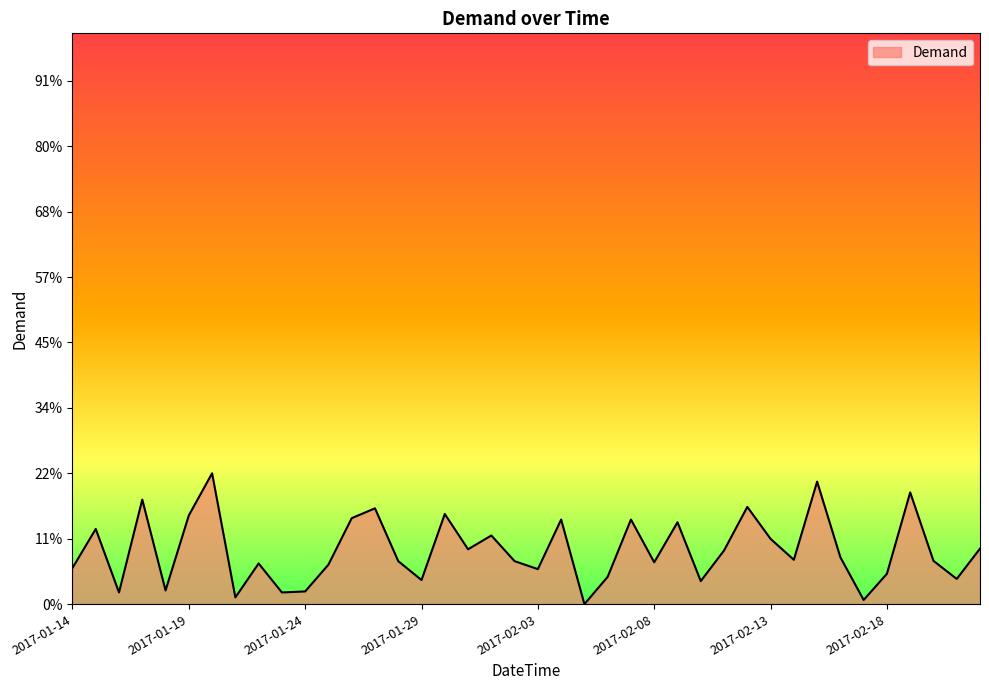

Does the chart have visible grid lines?

No